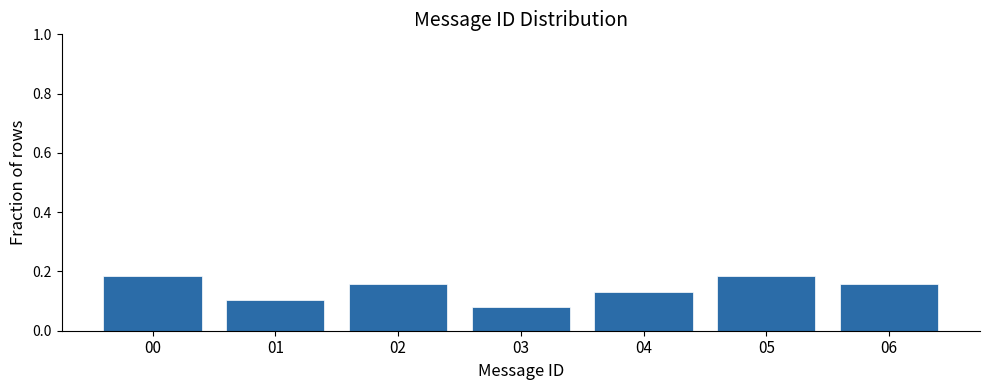

Where is the data nearest to the value 0?

03